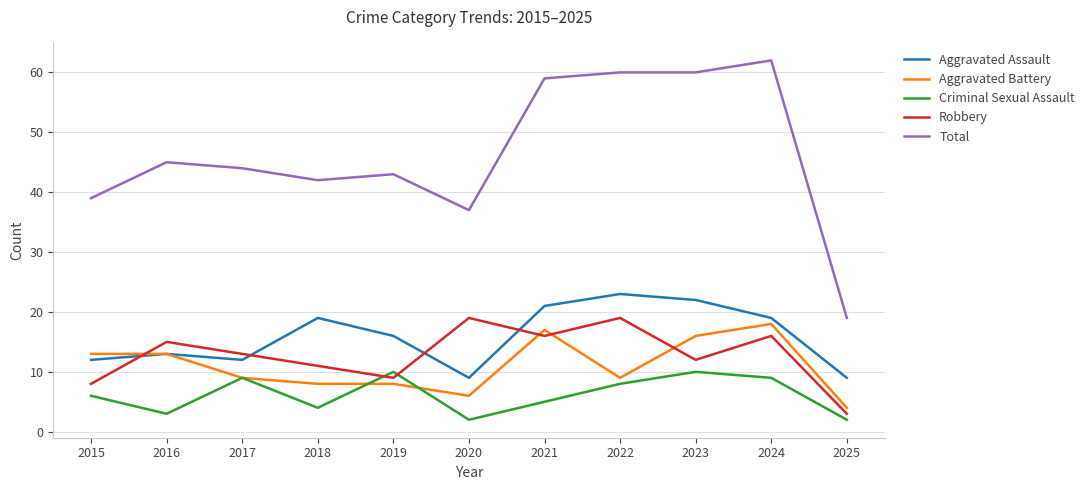

True or false: Robbery and Criminal Sexual Assault cross at least once.

True